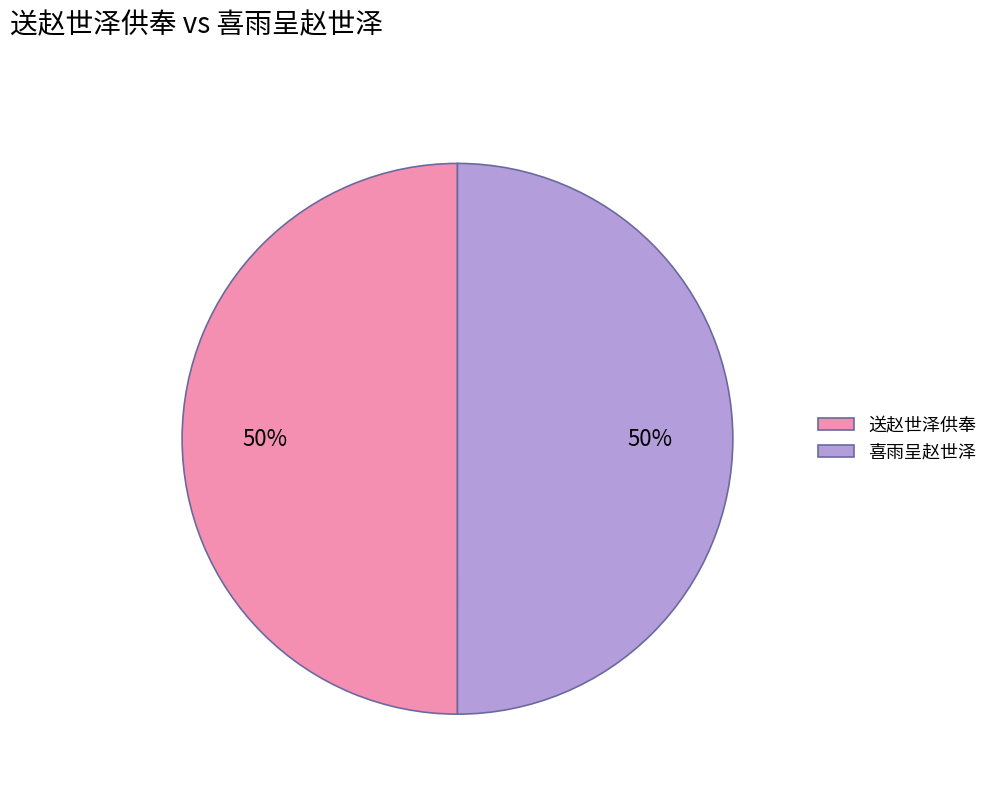

What is the ratio of the value at 送赵世泽供奉 to the value at 喜雨呈赵世泽?

1.0